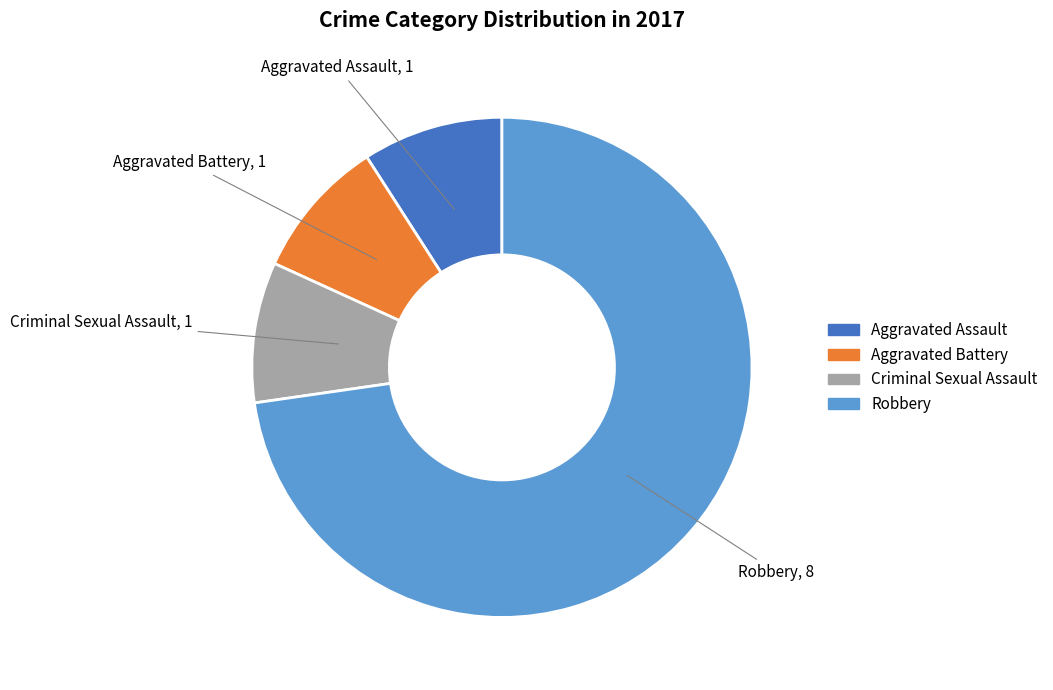

Is there a majority slice in this chart?

Yes